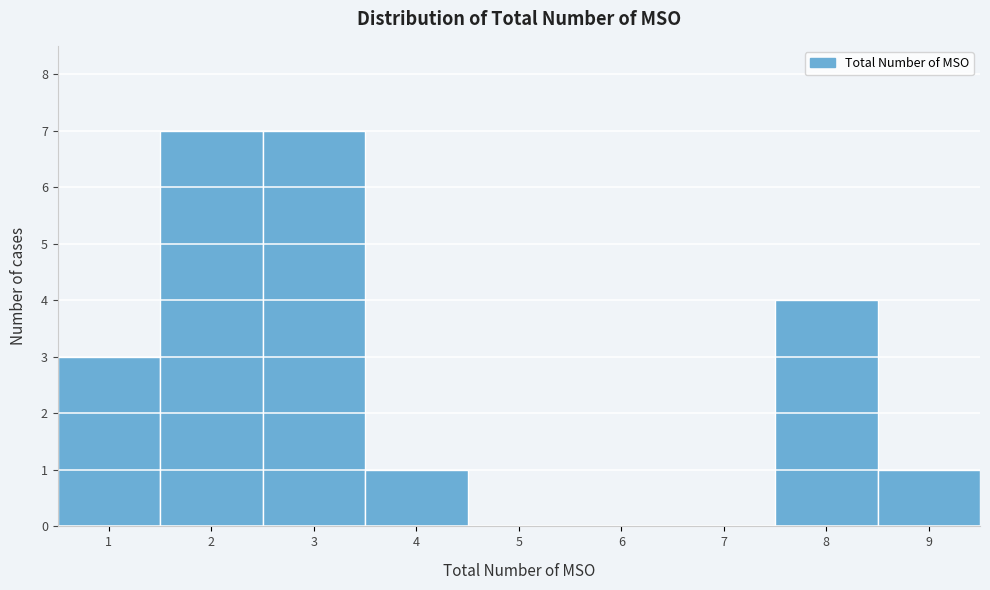

How tall is the bar that spans 0.5 to 1.5 on the x-axis? The values are not printed on the chart, so give them approximately, as read against the axis.

3